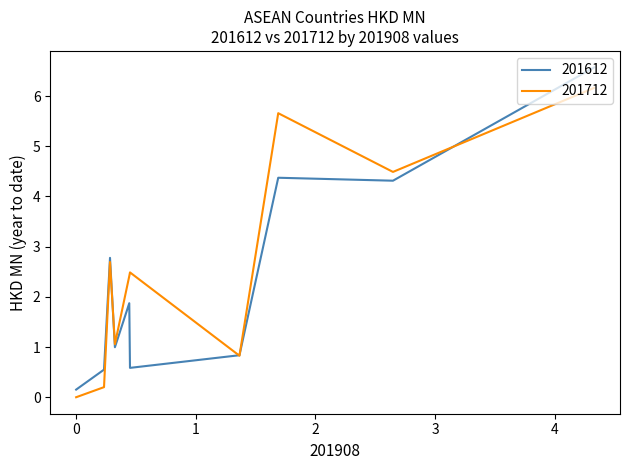

What is the difference between the maximum and minimum values in the 201612 series?

6.4